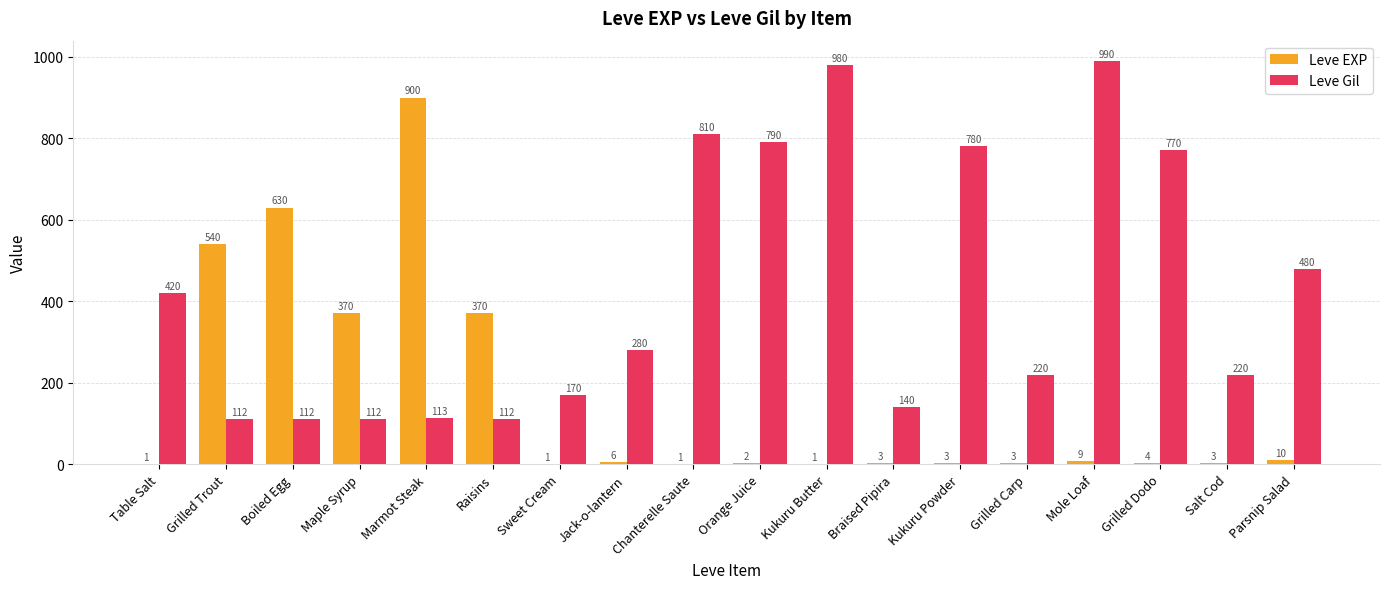

Which series has the largest total across all categories?

Leve Gil